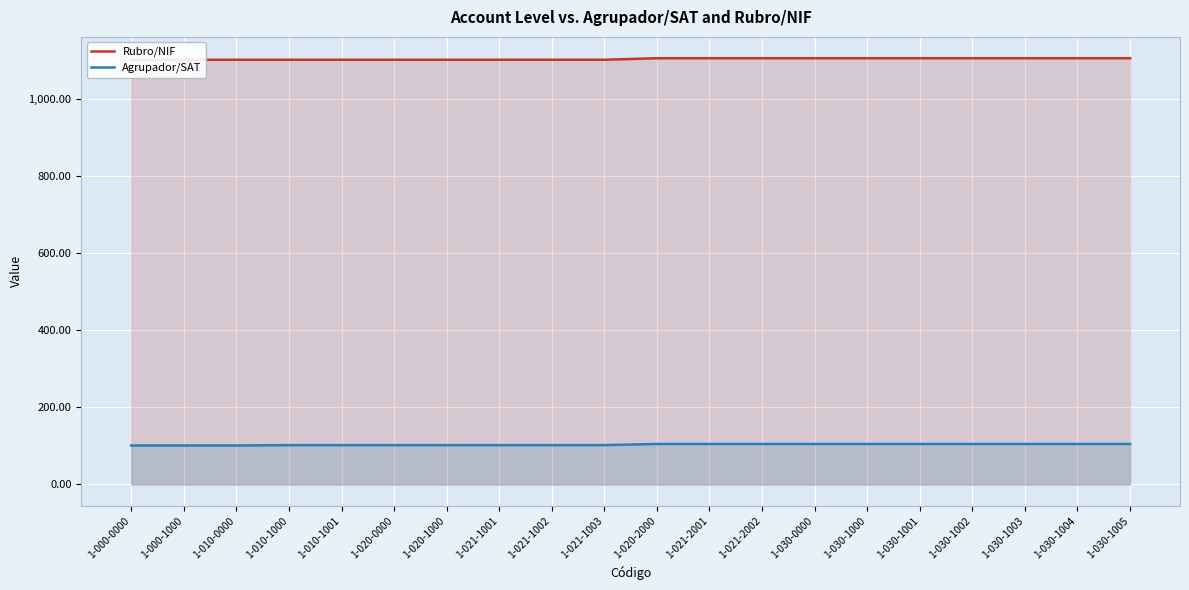

The value of Rubro/NIF at 1-030-0000 is 632.3. True or false?

False